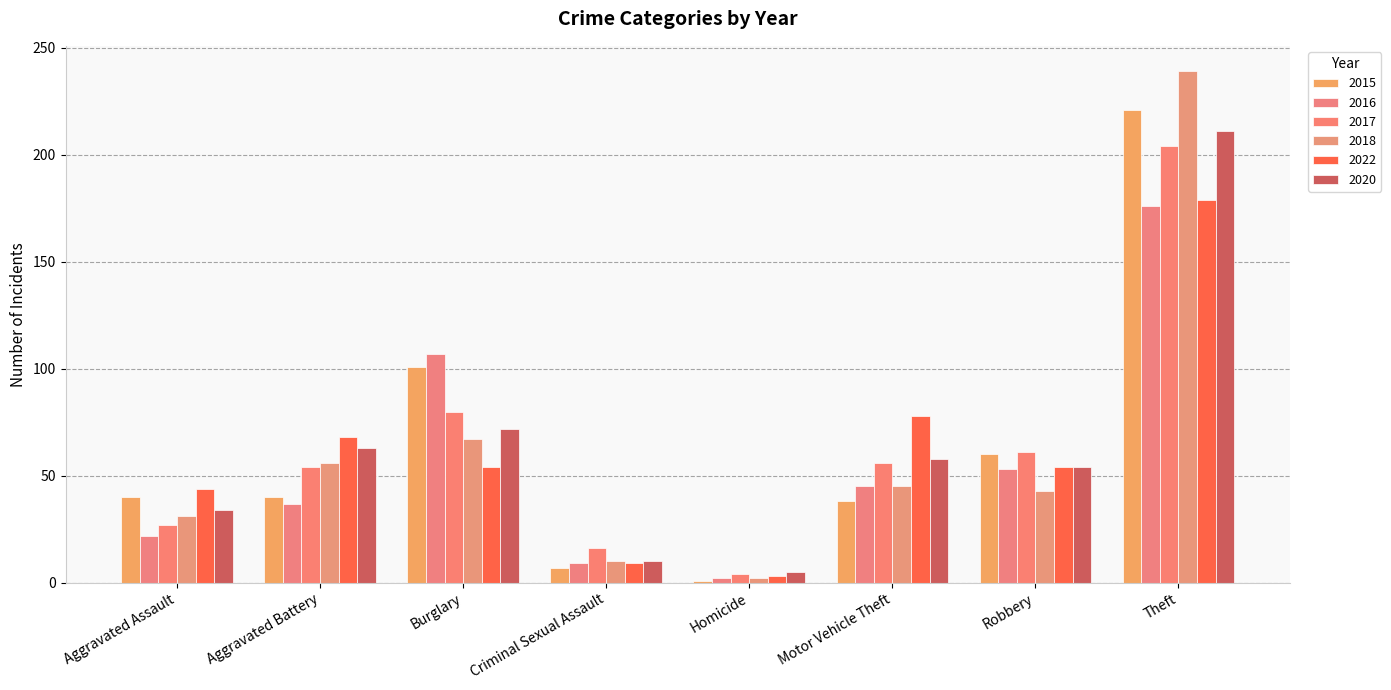

At how many categories does at least one series exceed 123?

1